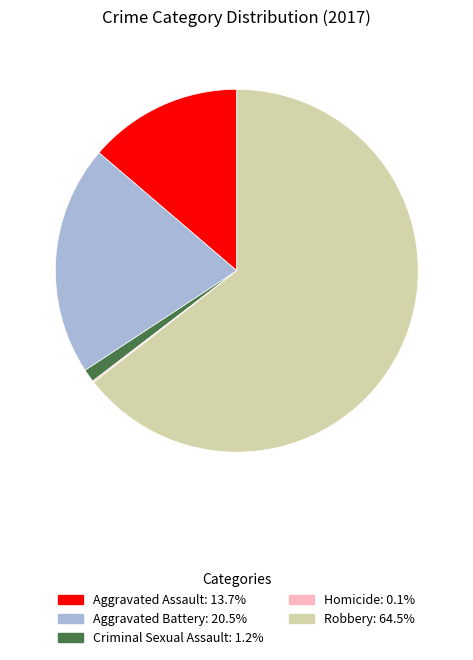

Which category accounts for the majority?

Robbery